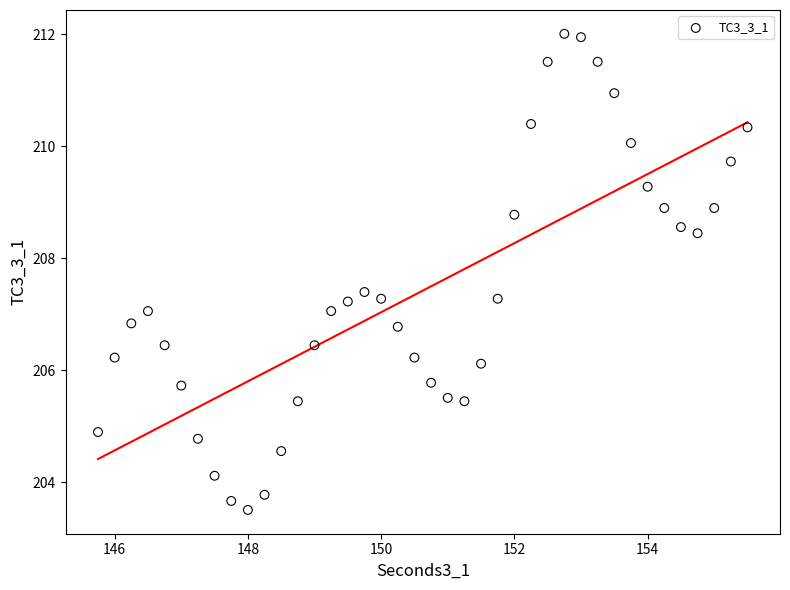

What is the range of Y values (max minus min)?

8.5